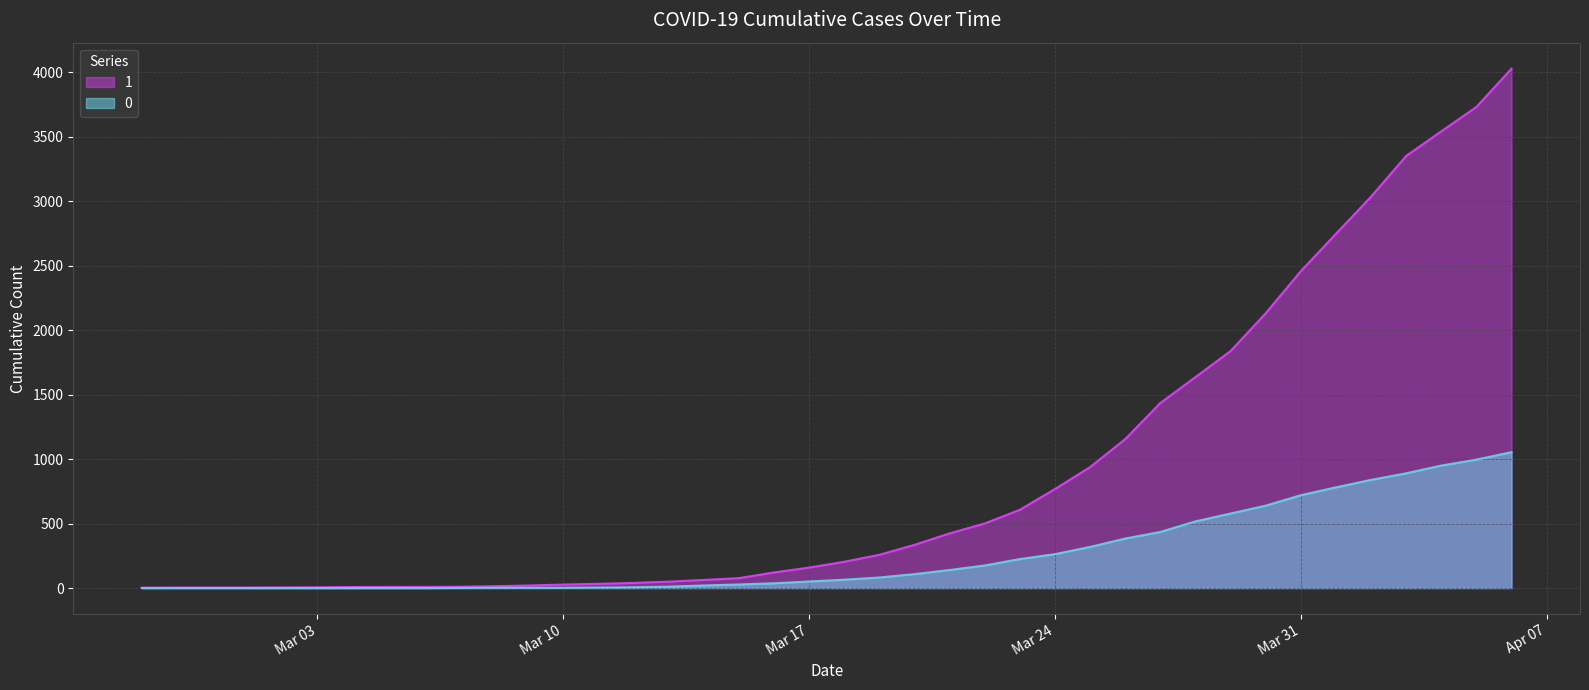

At which category does the chart reach its peak across all series?

2020-04-06